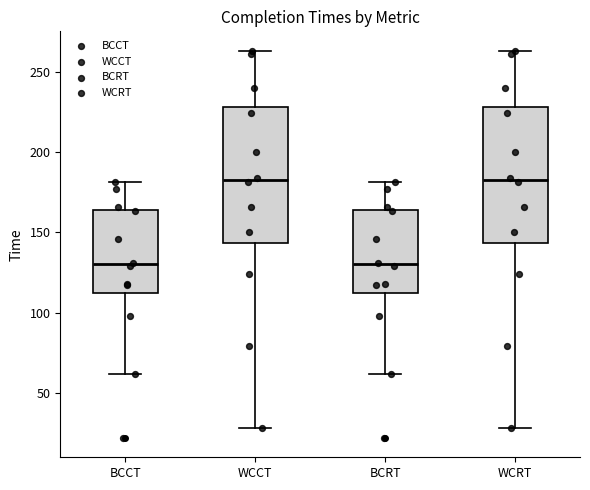

Where does the upper whisker of the box for BCRT end on the y-axis? The values are not printed on the chart, so give them approximately, as read against the axis.

180